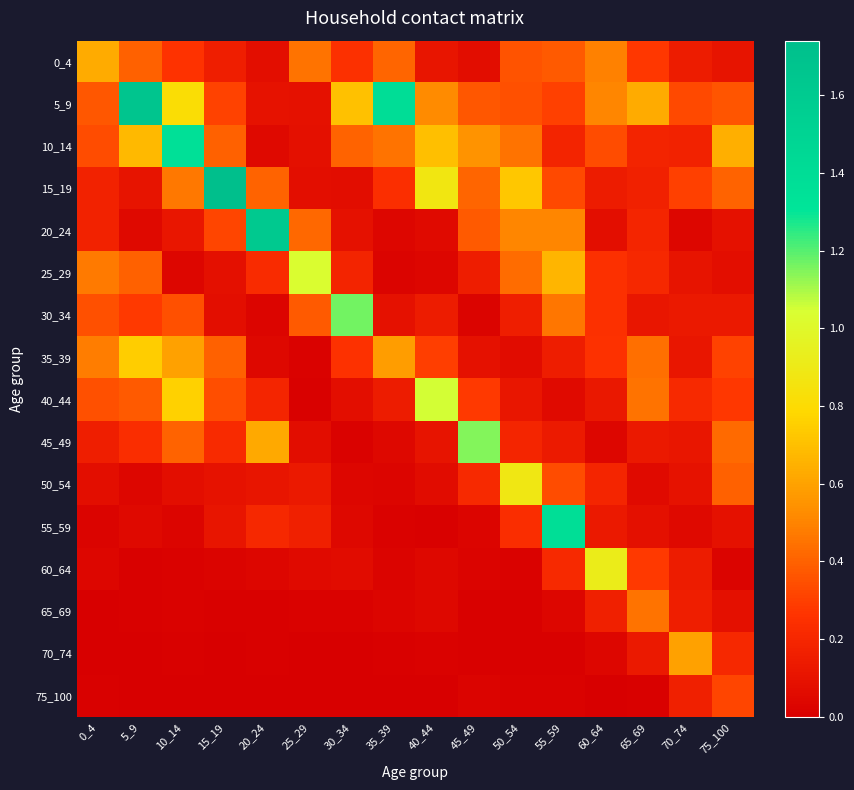

Reading left to right, what are all the values shown in this chart?

0_4: 0_4=0.6	5_9=0.4	10_14=0.3	15_19=0.2	20_24=0.1	25_29=0.5	30_34=0.2	35_39=0.4	40_44=0.1	45_49=0.1	50_54=0.4	55_59=0.4	60_64=0.5	65_69=0.3	70_74=0.1	75_100=0.1
5_9: 0_4=0.4	5_9=1.7	10_14=0.8	15_19=0.3	20_24=0.1	25_29=0.1	30_34=0.7	35_39=1.4	40_44=0.5	45_49=0.4	50_54=0.4	55_59=0.3	60_64=0.5	65_69=0.6	70_74=0.3	75_100=0.4
10_14: 0_4=0.3	5_9=0.7	10_14=1.4	15_19=0.4	20_24=0.0	25_29=0.1	30_34=0.4	35_39=0.5	40_44=0.7	45_49=0.5	50_54=0.5	55_59=0.2	60_64=0.3	65_69=0.2	70_74=0.2	75_100=0.6
15_19: 0_4=0.2	5_9=0.1	10_14=0.5	15_19=1.7	20_24=0.4	25_29=0.1	30_34=0.1	35_39=0.2	40_44=0.9	45_49=0.4	50_54=0.7	55_59=0.3	60_64=0.1	65_69=0.2	70_74=0.3	75_100=0.4
20_24: 0_4=0.2	5_9=0.0	10_14=0.1	15_19=0.3	20_24=1.6	25_29=0.4	30_34=0.1	35_39=0.0	40_44=0.1	45_49=0.4	50_54=0.5	55_59=0.5	60_64=0.1	65_69=0.2	70_74=0.0	75_100=0.1
25_29: 0_4=0.5	5_9=0.4	10_14=0.0	15_19=0.1	20_24=0.2	25_29=1.0	30_34=0.2	35_39=0.0	40_44=0.0	45_49=0.2	50_54=0.4	55_59=0.7	60_64=0.2	65_69=0.2	70_74=0.1	75_100=0.1
30_34: 0_4=0.4	5_9=0.3	10_14=0.3	15_19=0.1	20_24=0.0	25_29=0.4	30_34=1.2	35_39=0.1	40_44=0.1	45_49=0.0	50_54=0.2	55_59=0.5	60_64=0.2	65_69=0.1	70_74=0.1	75_100=0.1
35_39: 0_4=0.5	5_9=0.7	10_14=0.6	15_19=0.4	20_24=0.0	25_29=0.0	30_34=0.3	35_39=0.6	40_44=0.3	45_49=0.1	50_54=0.1	55_59=0.2	60_64=0.3	65_69=0.4	70_74=0.1	75_100=0.3
40_44: 0_4=0.4	5_9=0.4	10_14=0.8	15_19=0.3	20_24=0.2	25_29=0.0	30_34=0.1	35_39=0.1	40_44=1.0	45_49=0.3	50_54=0.1	55_59=0.1	60_64=0.1	65_69=0.5	70_74=0.2	75_100=0.3
45_49: 0_4=0.2	5_9=0.2	10_14=0.4	15_19=0.2	20_24=0.6	25_29=0.1	30_34=0.0	35_39=0.0	40_44=0.1	45_49=1.1	50_54=0.2	55_59=0.1	60_64=0.0	65_69=0.1	70_74=0.1	75_100=0.4
50_54: 0_4=0.1	5_9=0.0	10_14=0.1	15_19=0.1	20_24=0.1	25_29=0.1	30_34=0.0	35_39=0.0	40_44=0.1	45_49=0.2	50_54=0.9	55_59=0.3	60_64=0.2	65_69=0.1	70_74=0.1	75_100=0.4
55_59: 0_4=0.0	5_9=0.0	10_14=0.0	15_19=0.1	20_24=0.2	25_29=0.2	30_34=0.0	35_39=0.0	40_44=0.0	45_49=0.0	50_54=0.2	55_59=1.4	60_64=0.1	65_69=0.1	70_74=0.1	75_100=0.1
60_64: 0_4=0.0	5_9=0.0	10_14=0.0	15_19=0.0	20_24=0.0	25_29=0.1	30_34=0.1	35_39=0.0	40_44=0.0	45_49=0.0	50_54=0.0	55_59=0.2	60_64=0.9	65_69=0.3	70_74=0.1	75_100=0.0
65_69: 0_4=0.0	5_9=0.0	10_14=0.0	15_19=0.0	20_24=0.0	25_29=0.0	30_34=0.0	35_39=0.0	40_44=0.0	45_49=0.0	50_54=0.0	55_59=0.0	60_64=0.2	65_69=0.5	70_74=0.2	75_100=0.1
70_74: 0_4=0.0	5_9=0.0	10_14=0.0	15_19=0.0	20_24=0.0	25_29=0.0	30_34=0.0	35_39=0.0	40_44=0.0	45_49=0.0	50_54=0.0	55_59=0.0	60_64=0.0	65_69=0.1	70_74=0.6	75_100=0.2
75_100: 0_4=0.0	5_9=0.0	10_14=0.0	15_19=0.0	20_24=0.0	25_29=0.0	30_34=0.0	35_39=0.0	40_44=0.0	45_49=0.0	50_54=0.0	55_59=0.0	60_64=0.0	65_69=0.0	70_74=0.2	75_100=0.3